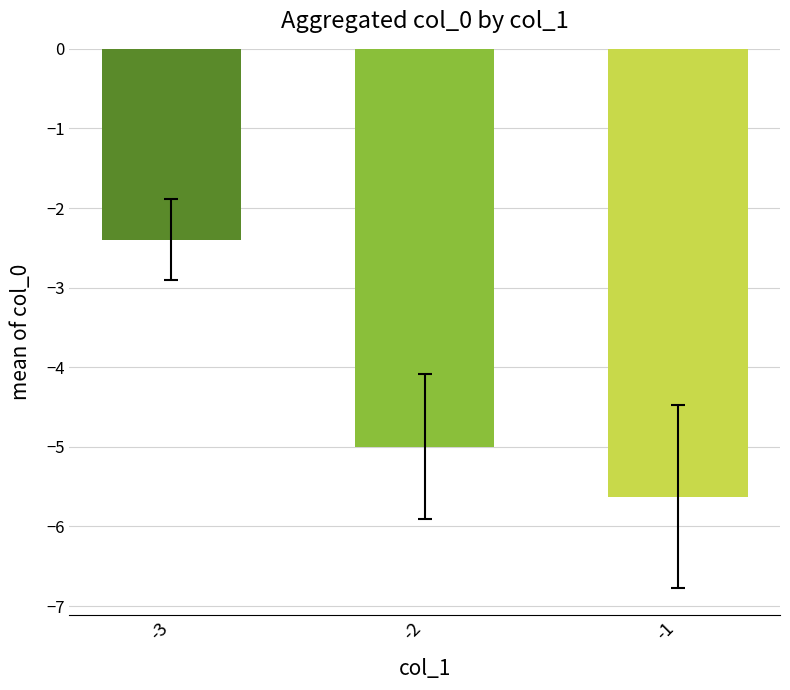

Are the bars grouped side by side (vs. stacked)?

No